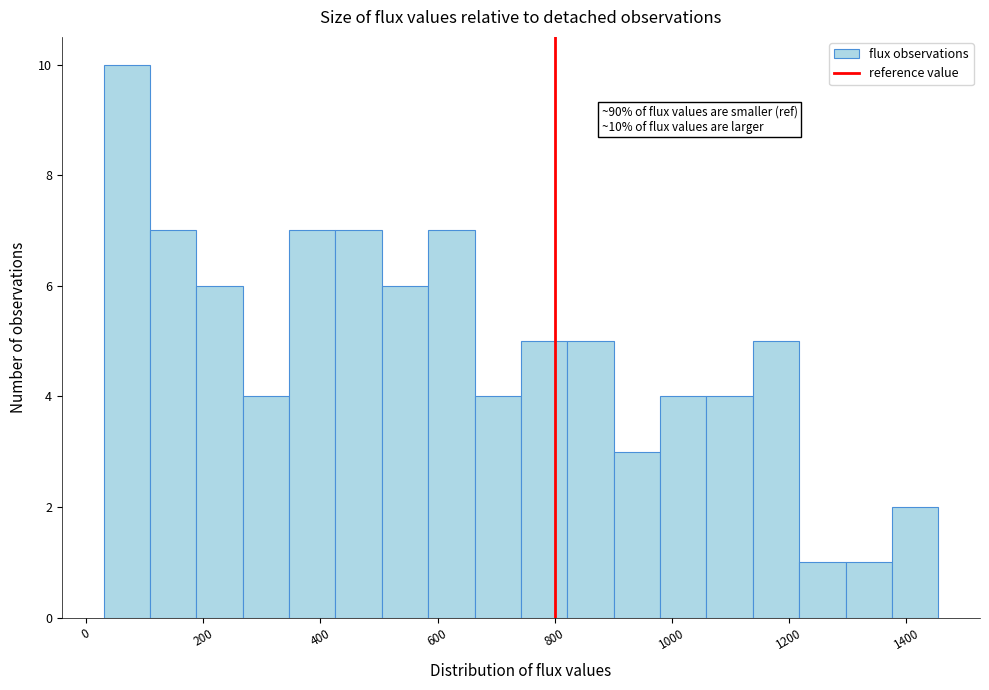

Read against the x-axis, roughly where is the centre of the tallest bar?

60